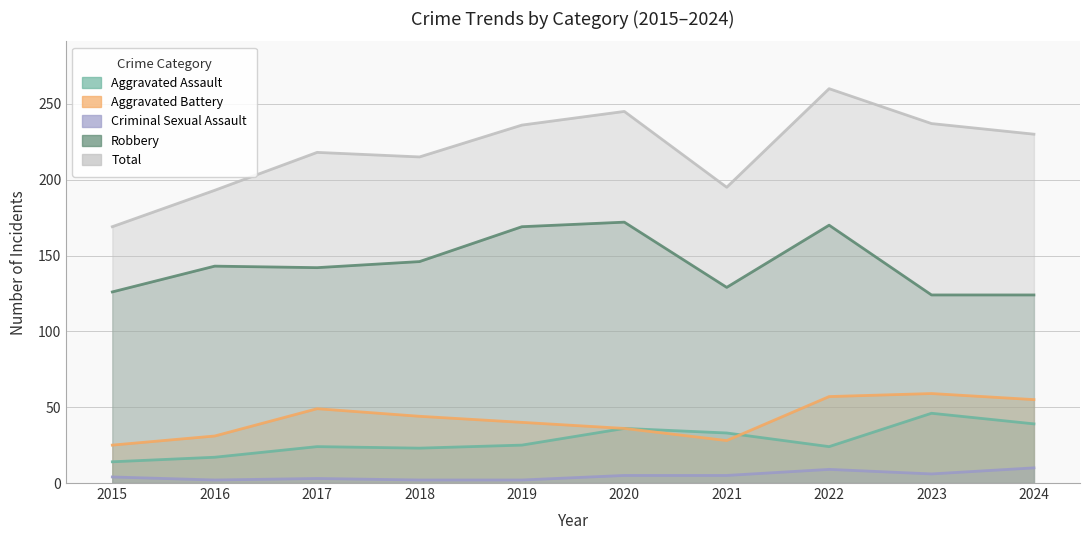

Reading left to right, list all the values displayed in this chart.

Aggravated Assault: 2015=14	2016=17	2017=24	2018=23	2019=25	2020=36	2021=33	2022=24	2023=46	2024=39
Aggravated Battery: 2015=25	2016=31	2017=49	2018=44	2019=40	2020=36	2021=28	2022=57	2023=59	2024=55
Criminal Sexual Assault: 2015=4	2016=2	2017=3	2018=2	2019=2	2020=5	2021=5	2022=9	2023=6	2024=10
Robbery: 2015=126	2016=143	2017=142	2018=146	2019=169	2020=172	2021=129	2022=170	2023=124	2024=124
Total: 2015=169	2016=193	2017=218	2018=215	2019=236	2020=245	2021=195	2022=260	2023=237	2024=230